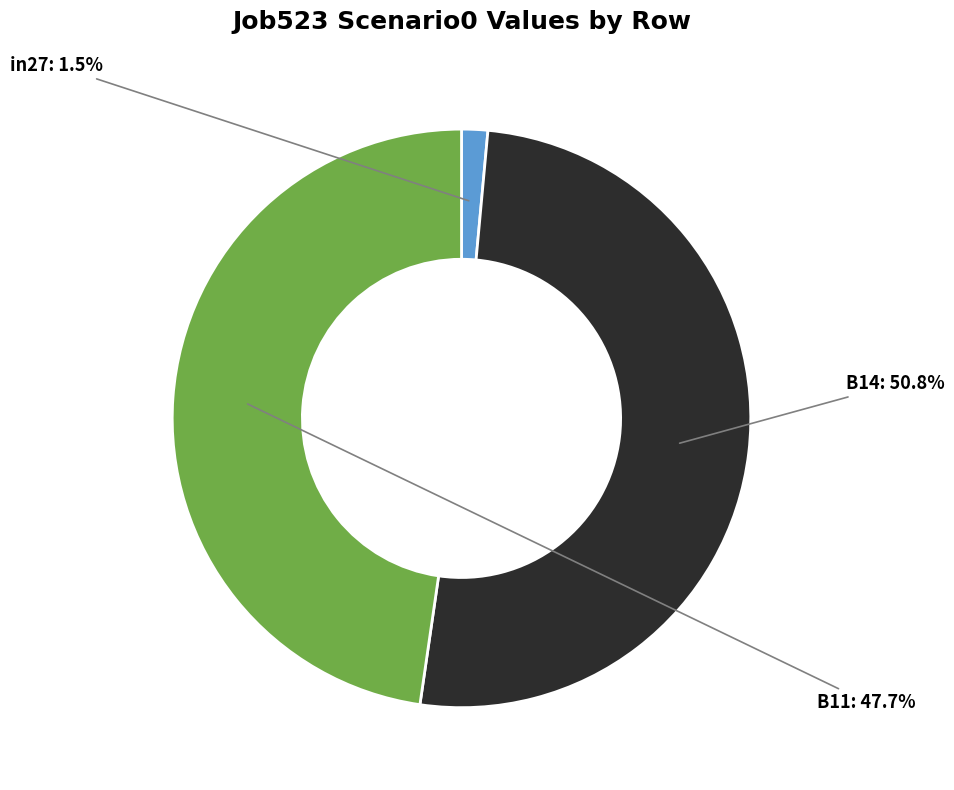

How many slices are in this pie chart?

3